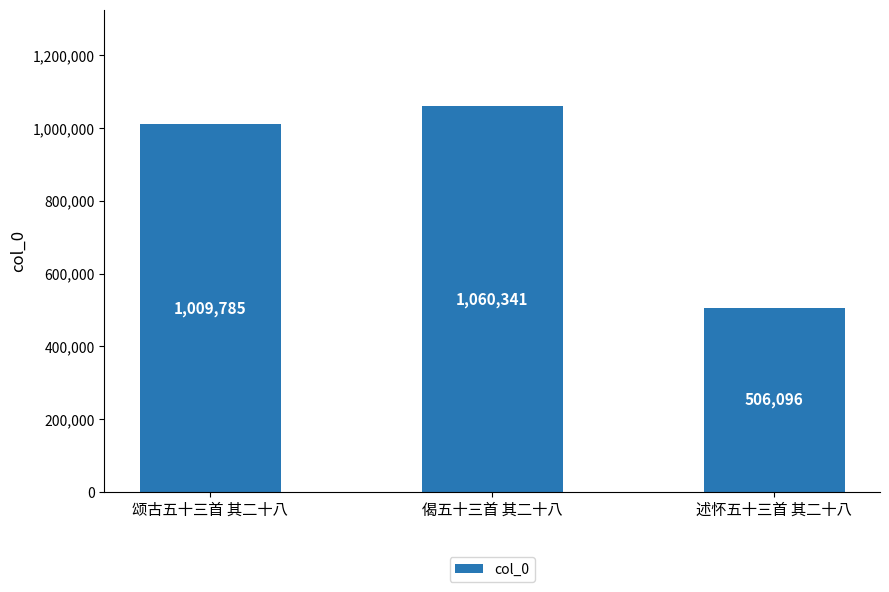

What is the average value?

858741